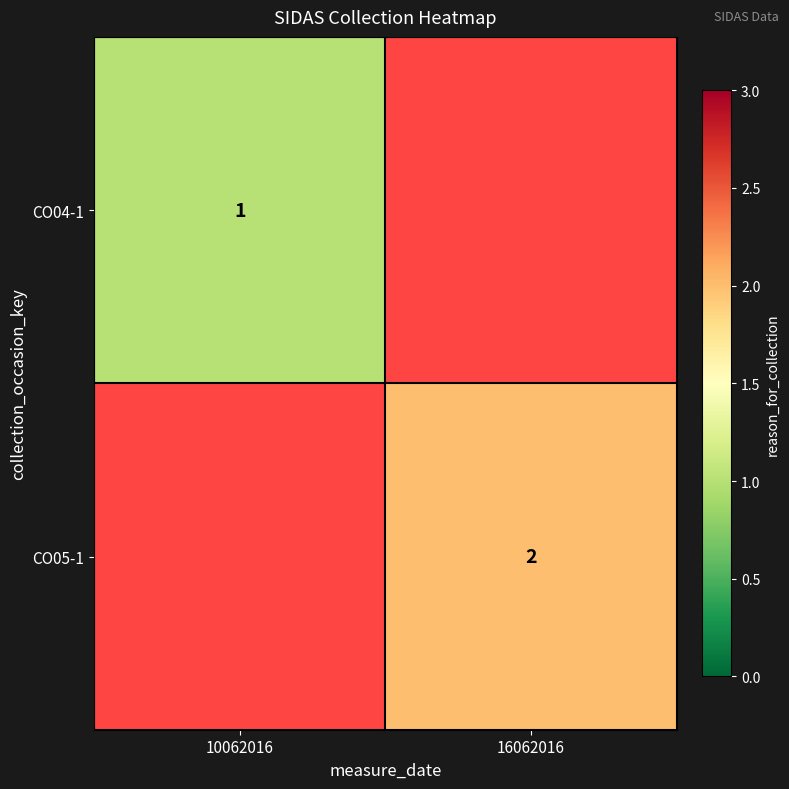

True or false: CO04-1 has a value of 1 at 10062016.

True